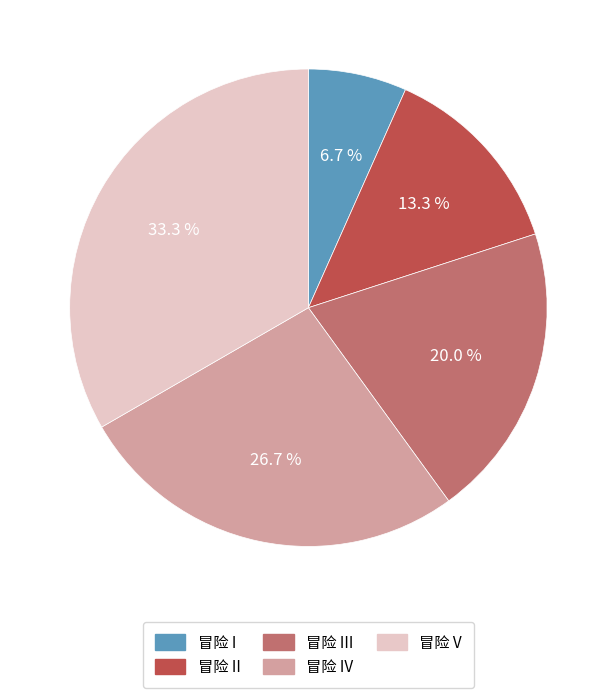

To the nearest percent, what is the average slice percentage?

20%